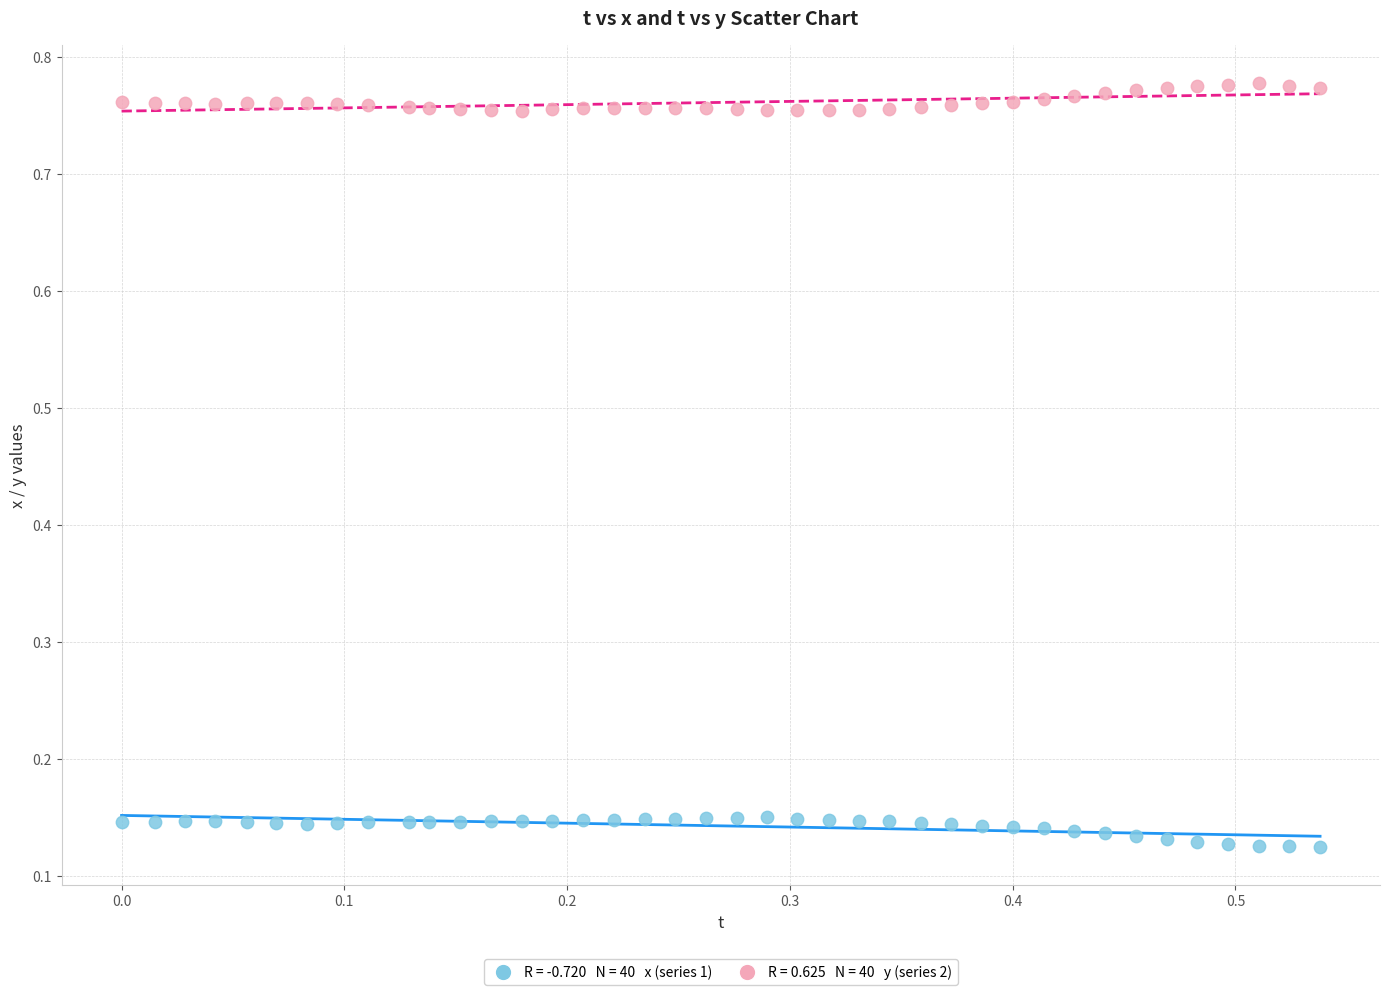

Across all data points, what is the range of X values (max minus min)?

0.5